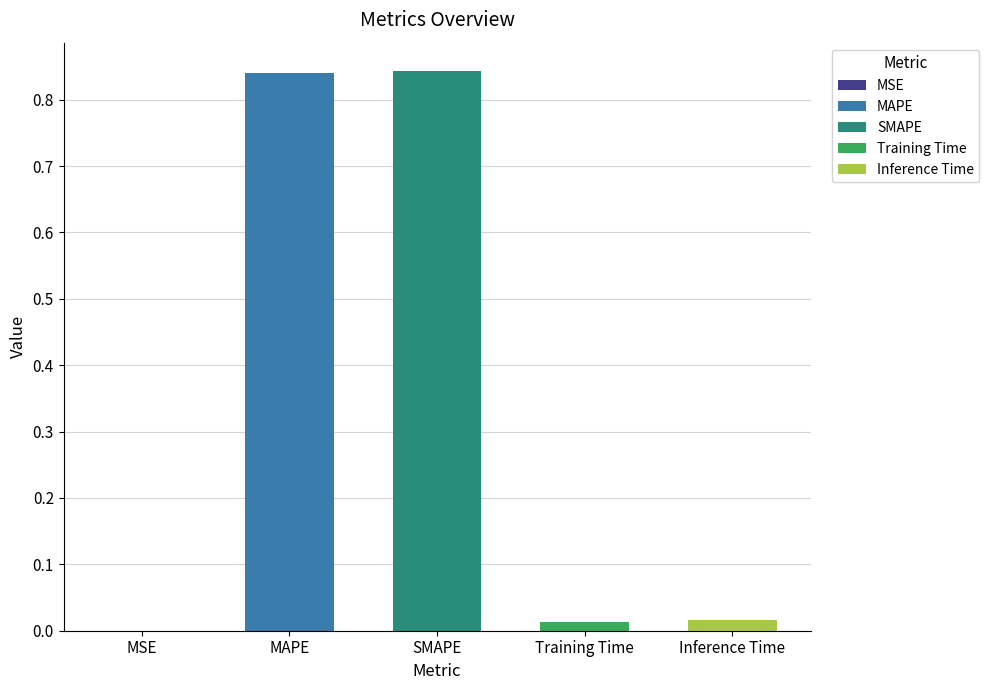

What position from the right is Training Time?

2